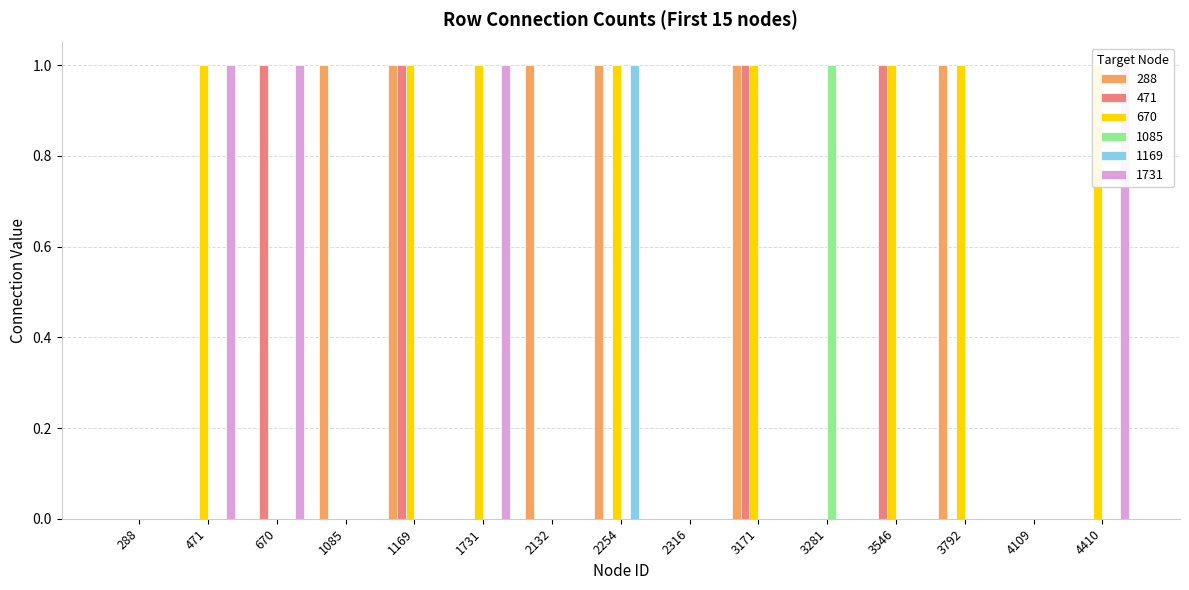

How many categories are shown in the chart?

15